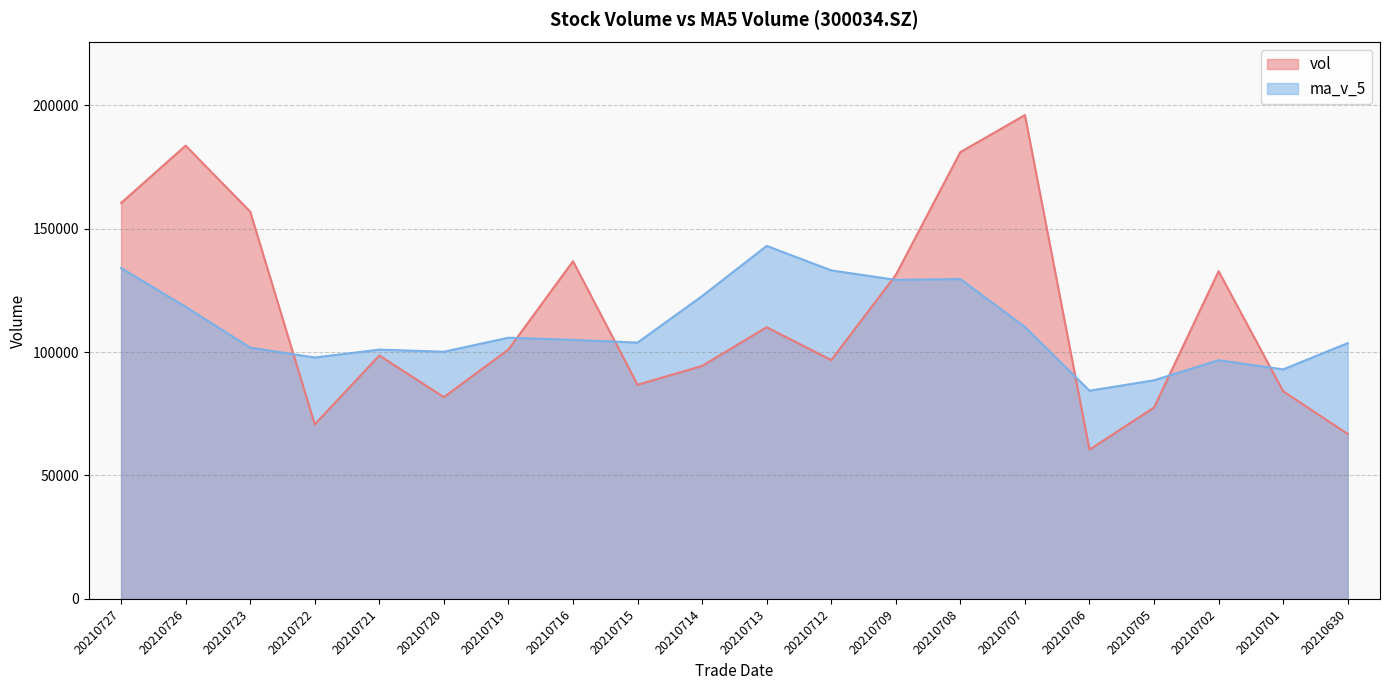

Rank the series by their average value, from highest to lowest.

vol, ma_v_5